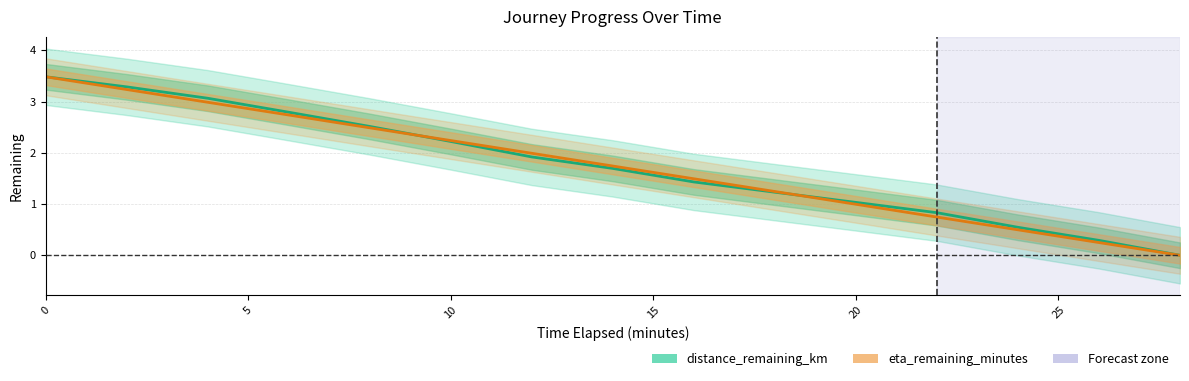

Where do eta_remaining_minutes and distance_remaining_km first cross each other?

8.0 and 10.0